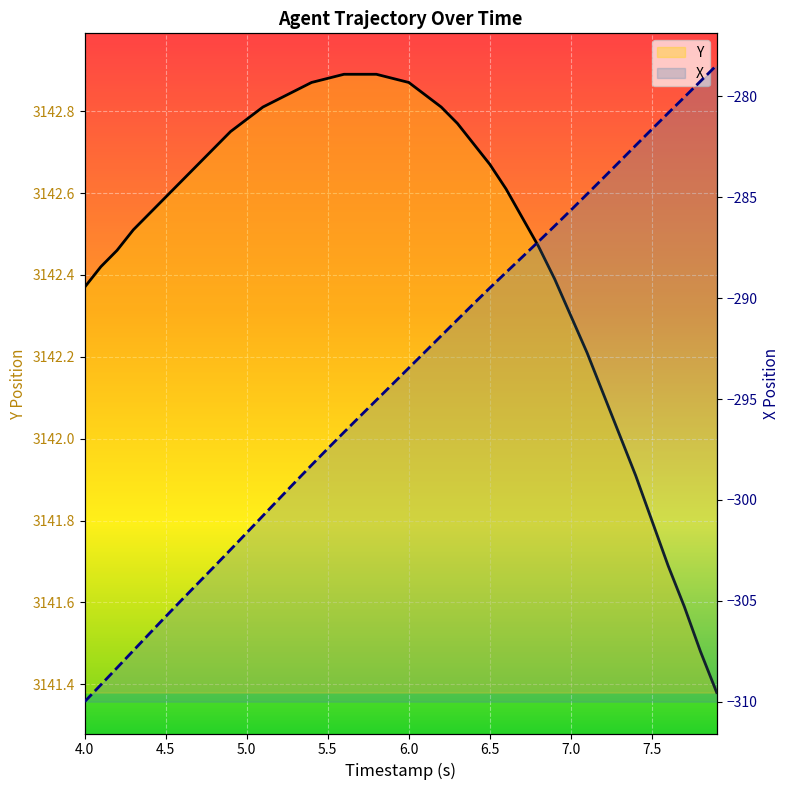

How many values in the X series exceed -293?

19